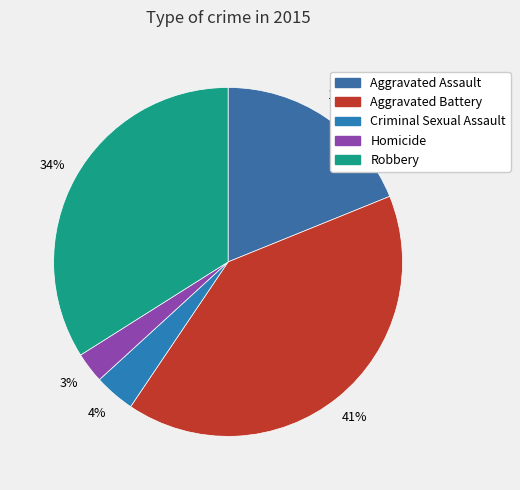

Count the number of slices in the pie.

5